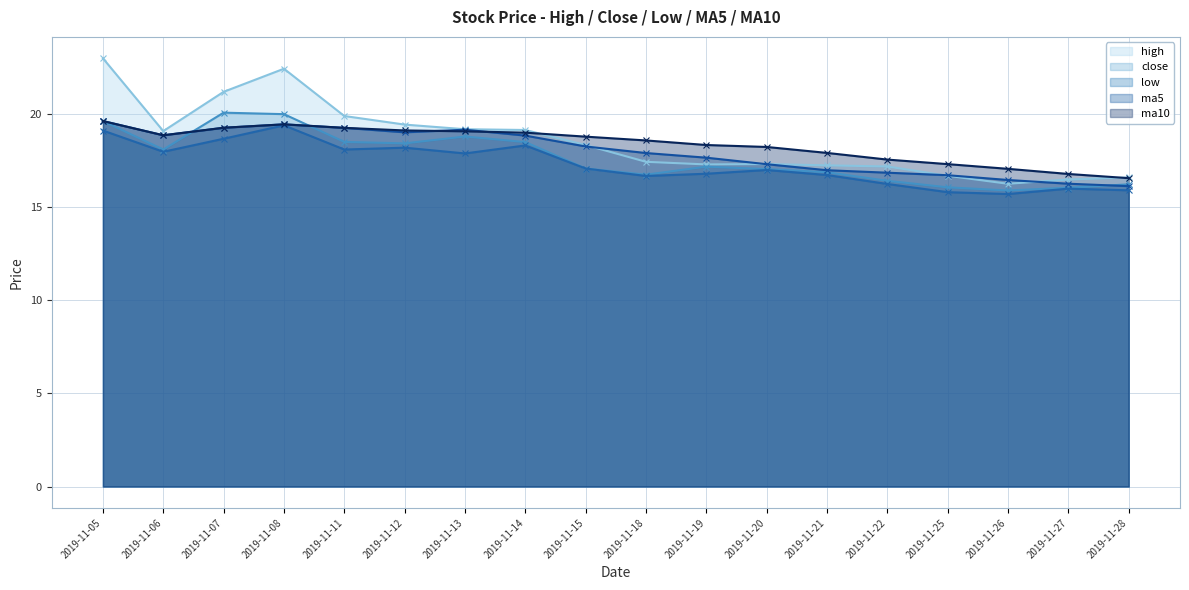

What are all the series names shown in the legend?

high, close, low, ma5, ma10